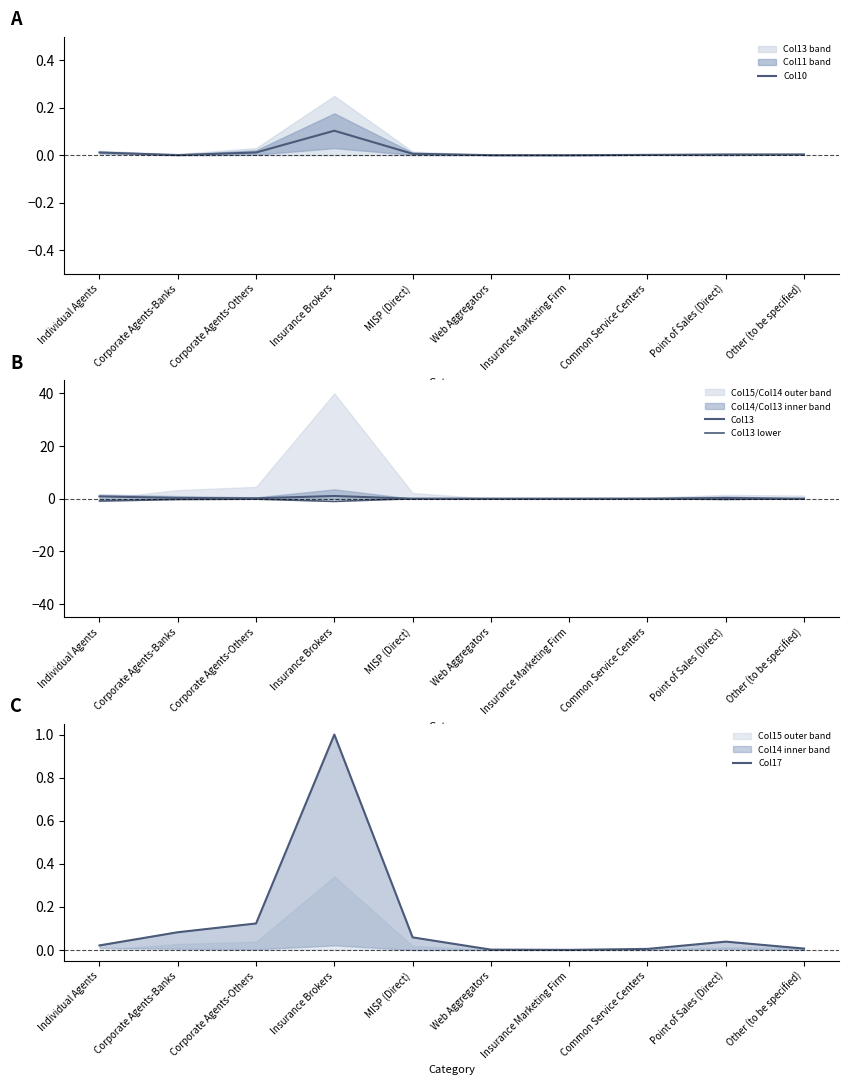

Reading left to right, list all the values displayed in this chart.

Col10: Individual Agents=0.0	Corporate Agents-Banks=0.0	Corporate Agents-Others=0.0	Insurance Brokers=0.1	MISP (Direct)=0.0	Web Aggregators=0.0	Insurance Marketing Firm=0.0	Common Service Centers=0.0	Point of Sales (Direct)=0.0	Other (to be specified)=0.0
Col13: Individual Agents=0.9	Corporate Agents-Banks=0.3	Corporate Agents-Others=0.2	Insurance Brokers=1.0	MISP (Direct)=0.0	Web Aggregators=0.0	Insurance Marketing Firm=0.0	Common Service Centers=0.0	Point of Sales (Direct)=0.3	Other (to be specified)=0.0
Col13 lower: Individual Agents=-0.9	Corporate Agents-Banks=-0.3	Corporate Agents-Others=-0.2	Insurance Brokers=-1.0	MISP (Direct)=-0.0	Web Aggregators=-0.0	Insurance Marketing Firm=-0.0	Common Service Centers=-0.0	Point of Sales (Direct)=-0.3	Other (to be specified)=-0.0
Col17: Individual Agents=0.0	Corporate Agents-Banks=0.1	Corporate Agents-Others=0.1	Insurance Brokers=1.0	MISP (Direct)=0.1	Web Aggregators=0.0	Insurance Marketing Firm=0.0	Common Service Centers=0.0	Point of Sales (Direct)=0.0	Other (to be specified)=0.0